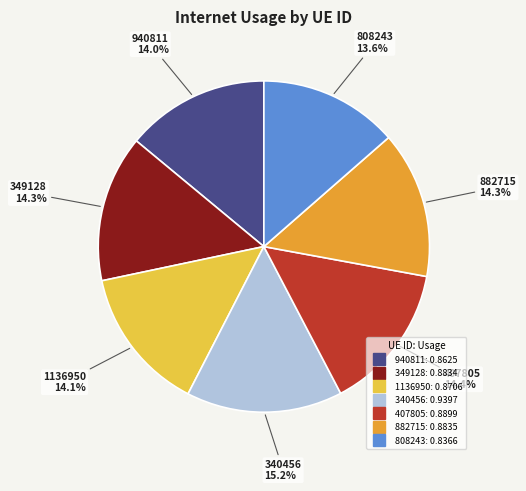

Which slice is the largest?

340456